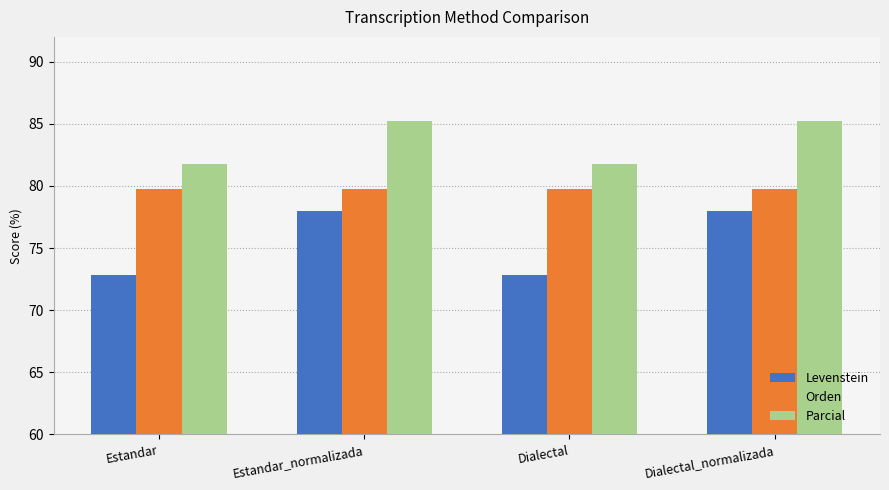

What is the smallest value displayed?

72.8